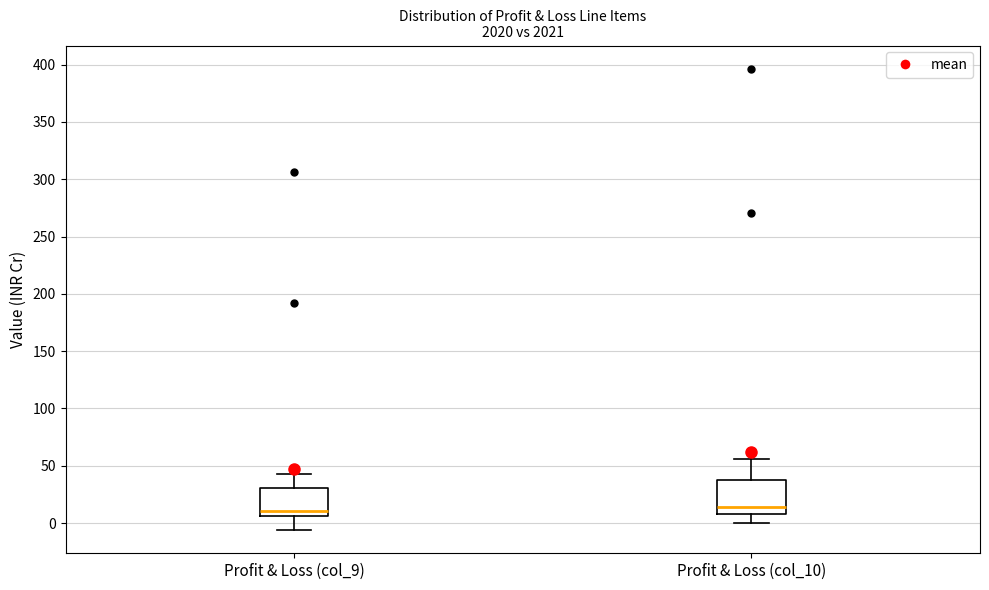

Reading left to right, transcribe this box plot: for each box, give where its median line is, the range the box spans, and where its two whiskers end, as read against the y-axis. The values are not printed on the chart, so give them approximately, as read against the axis.

Profit & Loss (col_9): median 10, box 5 to 30, whiskers -5 to 40
Profit & Loss (col_10): median 15, box 10 to 35, whiskers 0 to 55